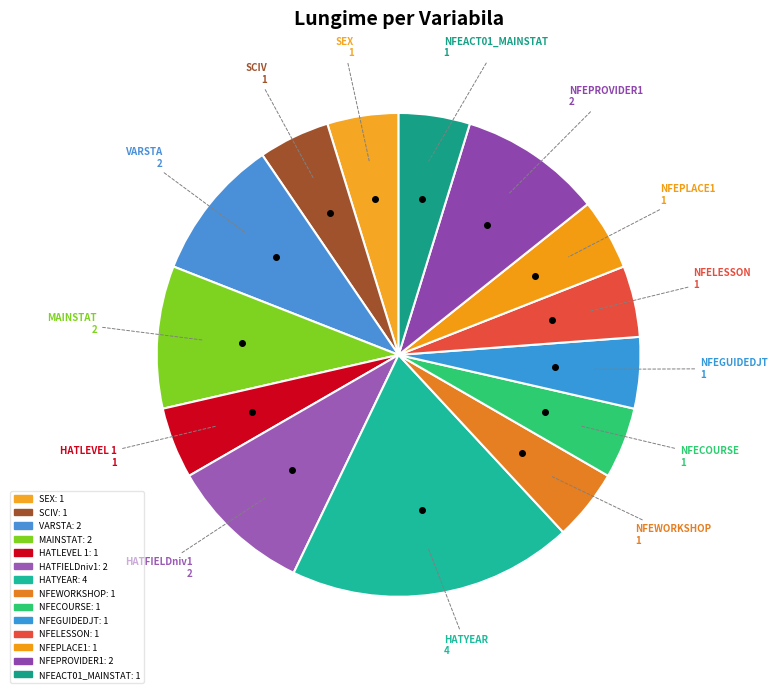

Count the number of slices in the pie.

14